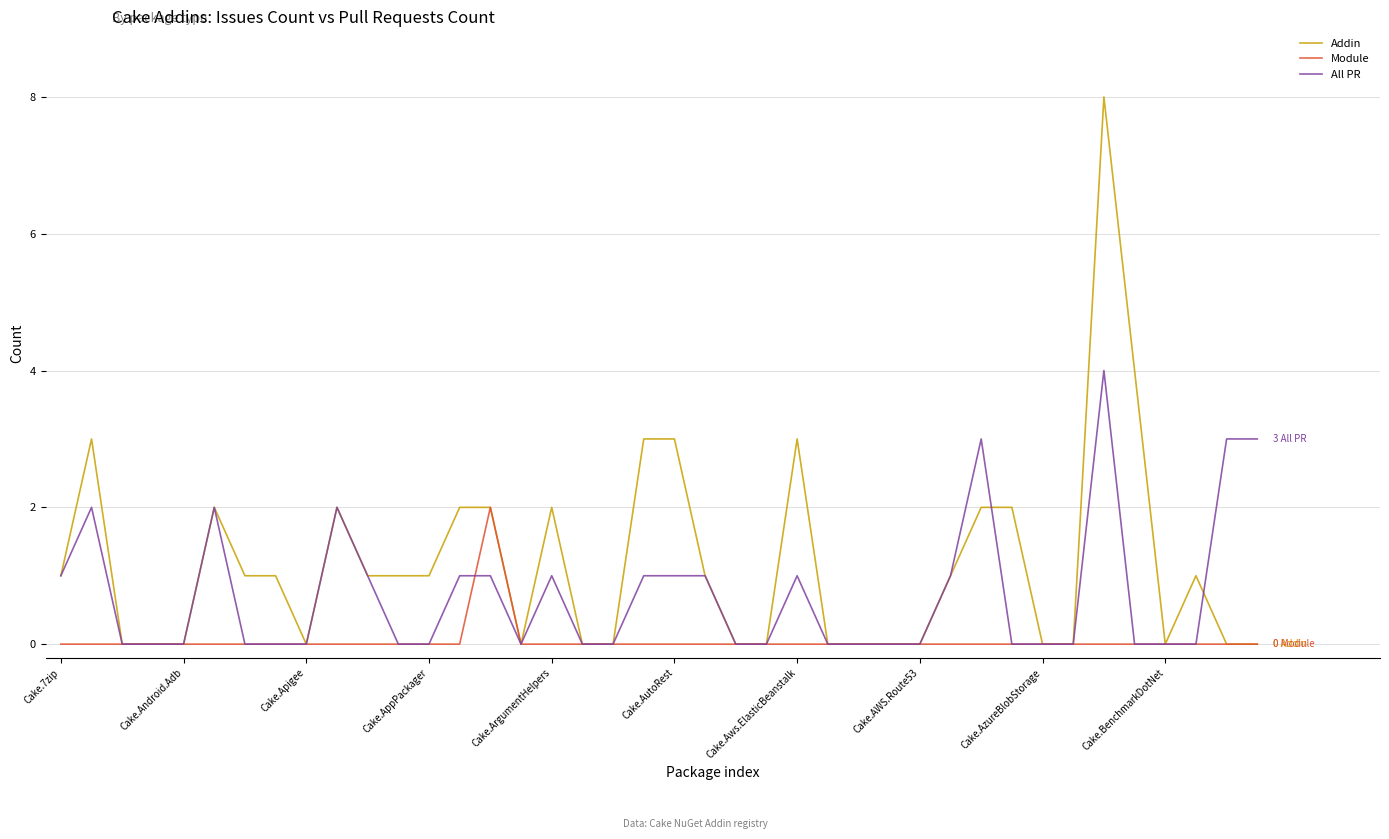

List the series in order of their overall mean, lowest first.

Module, All PR, Addin